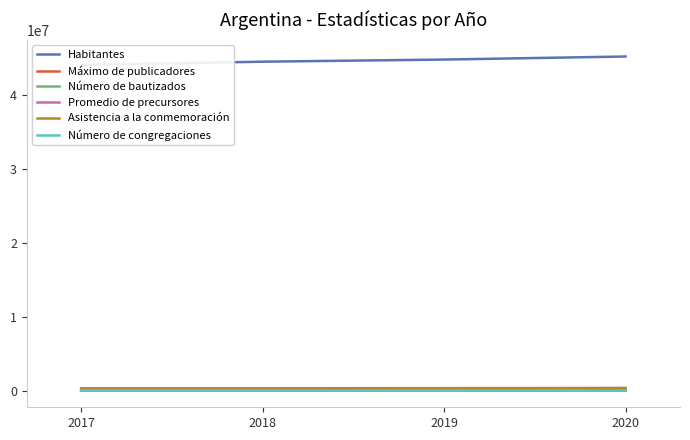

Reading left to right, what are all the values shown in this chart?

Habitantes: 2017=44044811	2018=44494502	2019=44781000	2020=45196000
Máximo de publicadores: 2017=150823	2018=153342	2019=154673	2020=156765
Número de bautizados: 2017=3962	2018=4229	2019=4917	2020=3080
Promedio de precursores: 2017=24676	2018=24075	2019=24422	2020=25252
Asistencia a la conmemoración: 2017=312070	2018=312994	2019=330166	2020=355842
Número de congregaciones: 2017=1999	2018=1980	2019=1976	2020=1976